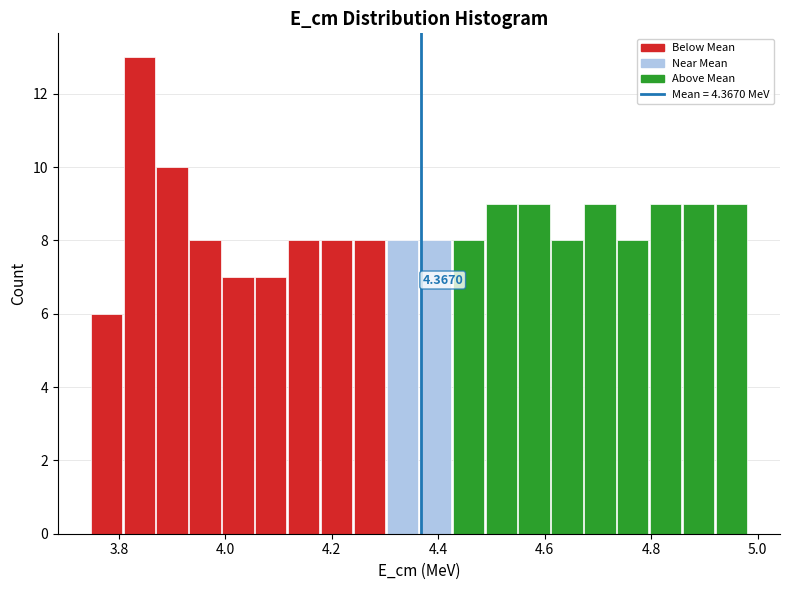

Read against the x-axis, roughly where is the centre of the tallest bar?

3.84